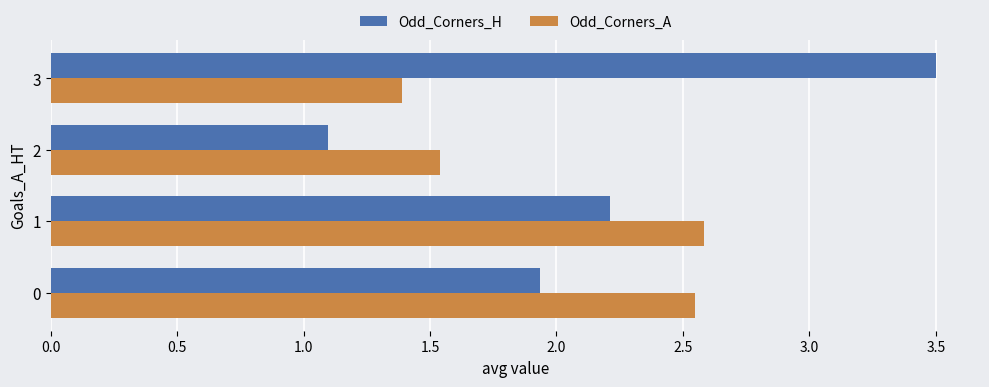

What is the approximate value of Odd_Corners_A at 3?

1.4